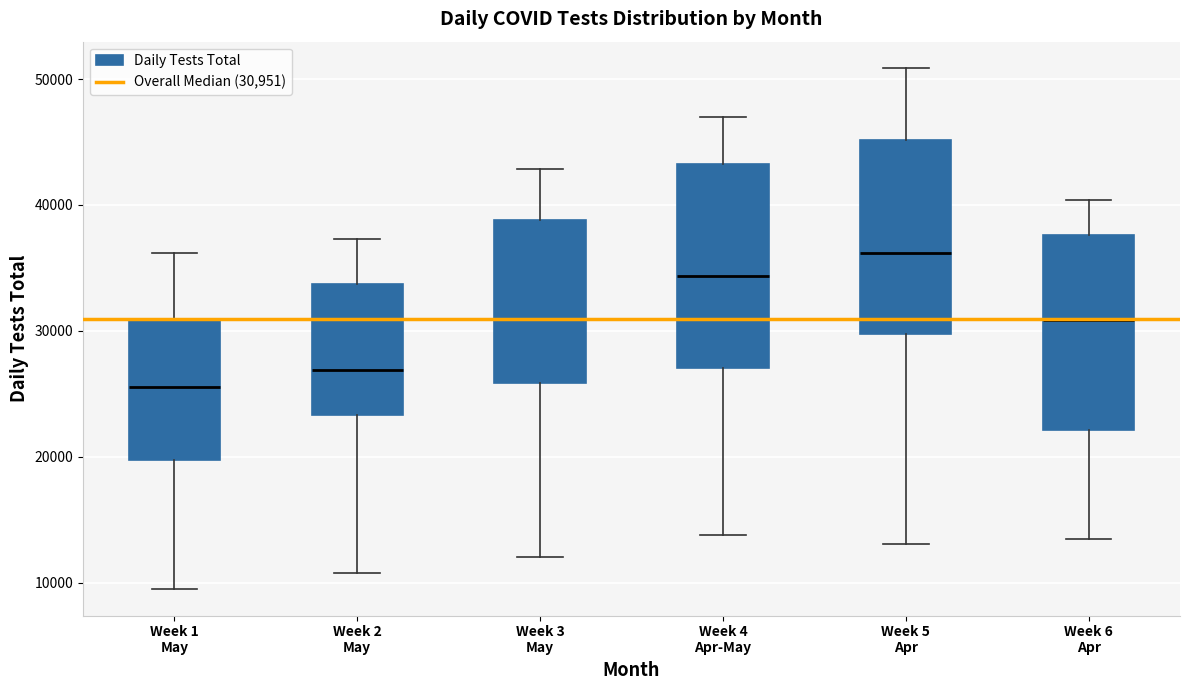

Which box's median line is the lowest?

Week 1 May